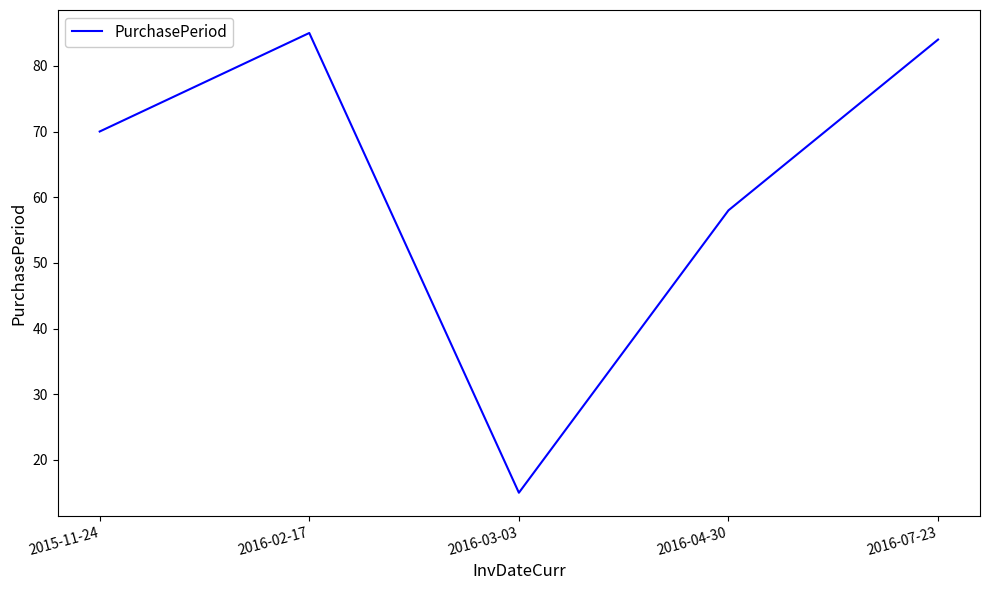

Read the value at 2016-03-03, to the nearest 10.

20